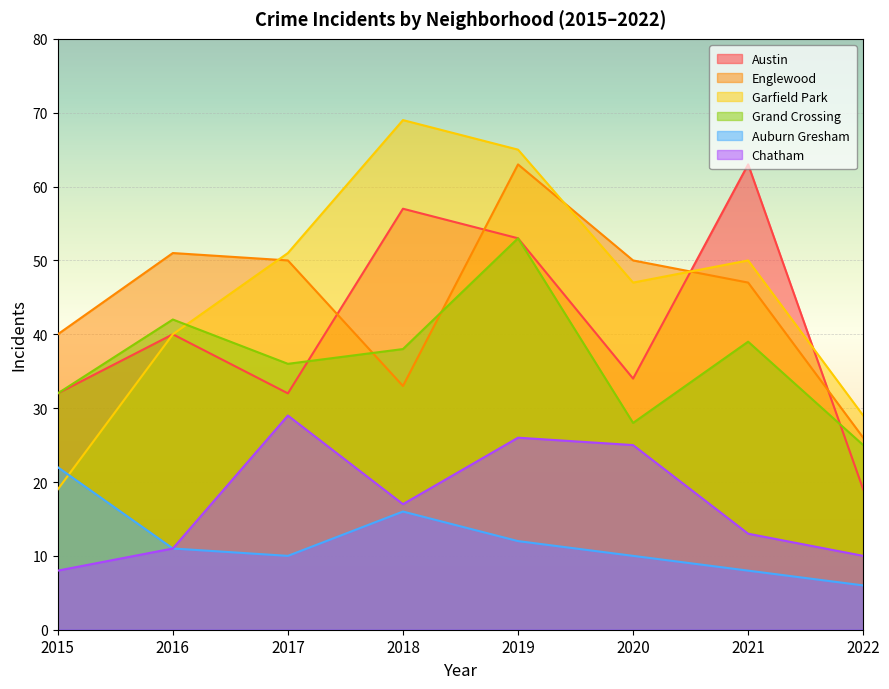

How many lines are shown in the chart?

6